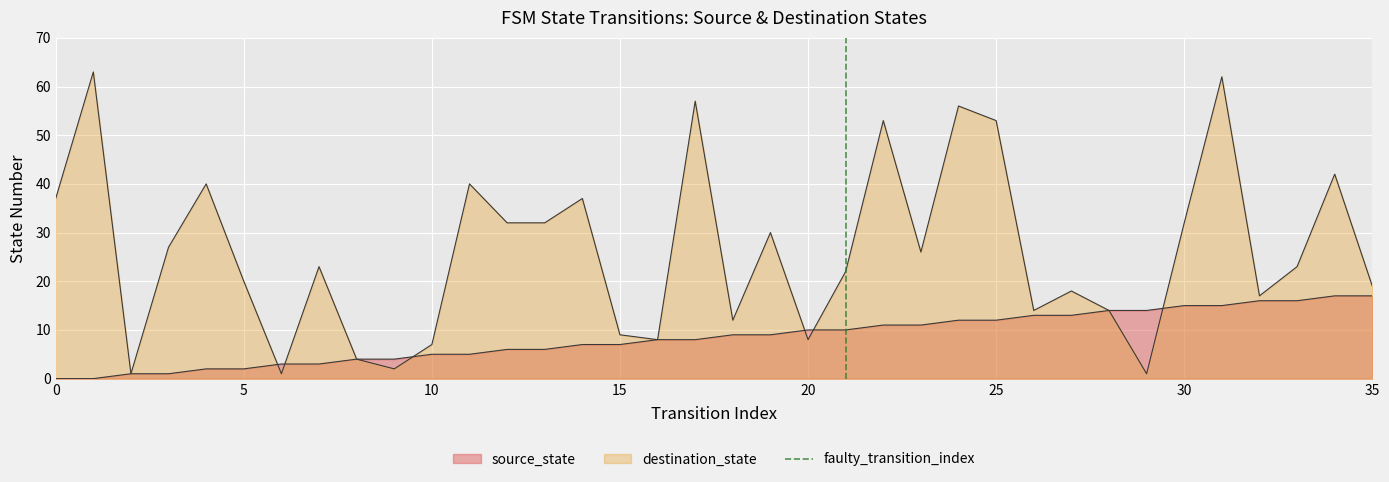

Is it true that the value at 5 is 2?

False